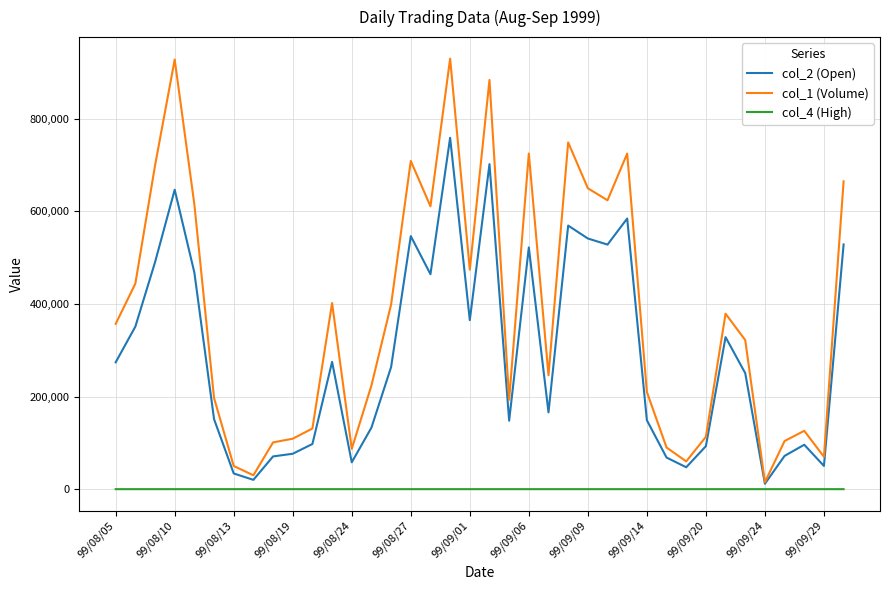

List the series in order of their peak value, highest first.

col_1 (Volume), col_2 (Open), col_4 (High)